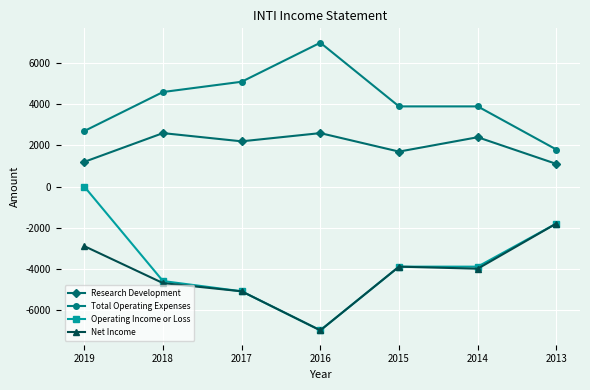

What is the sum of all Net Income values?

-29400